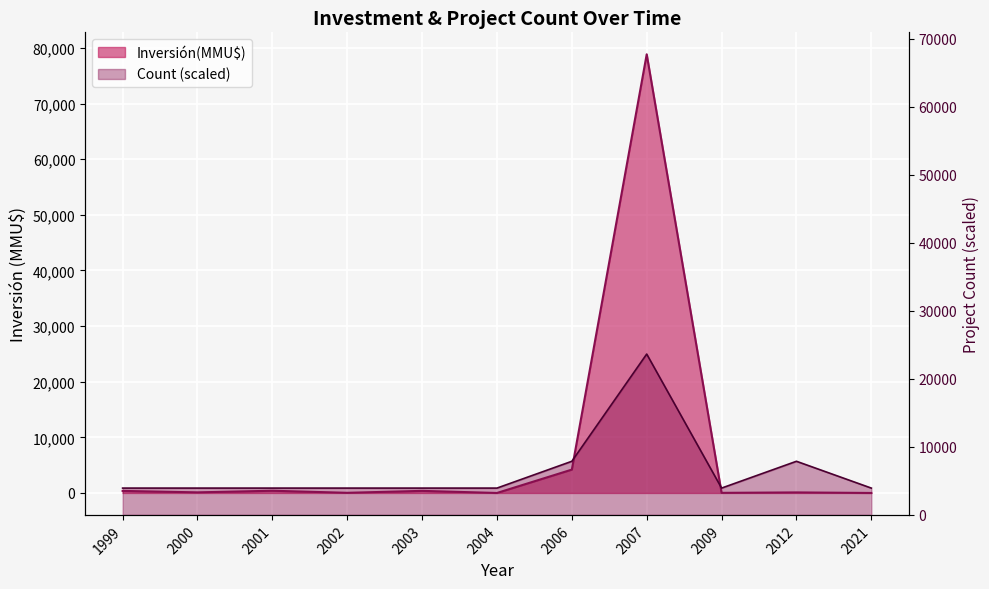

What are all the series names shown in the legend?

Inversión(MMU$), Count